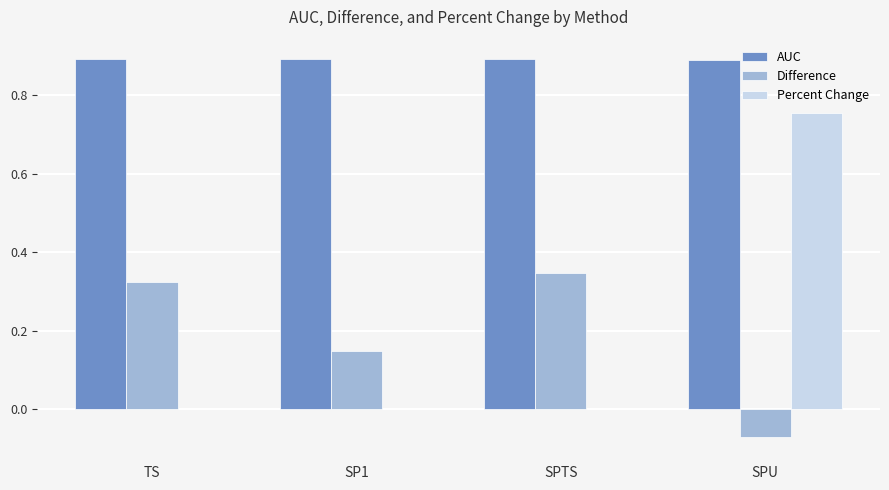

The value of AUC at TS is 0.5. True or false?

False